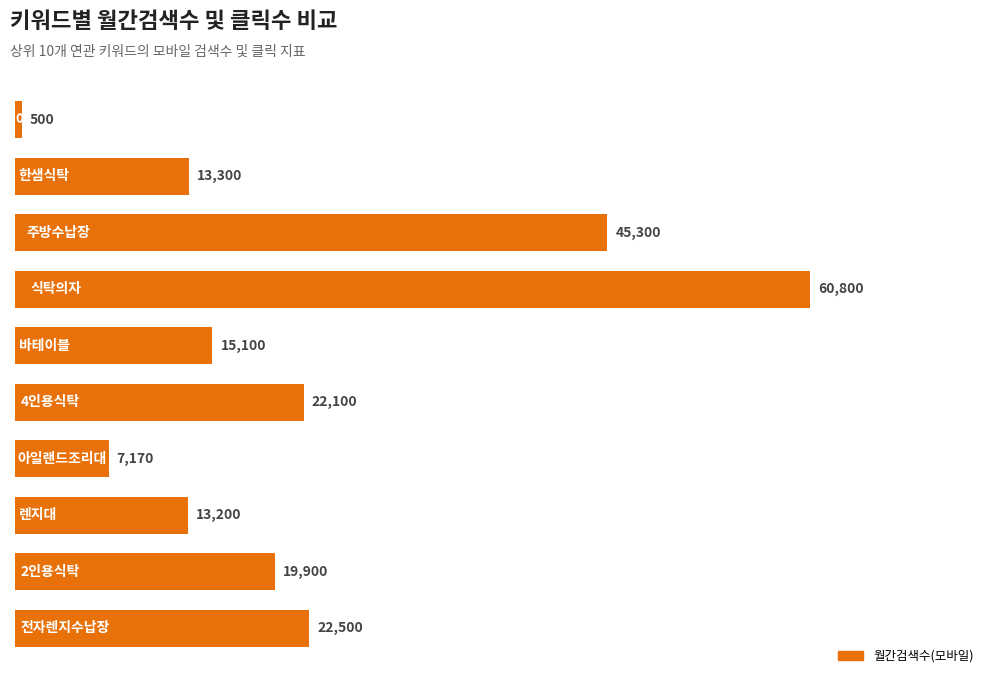

What is the average value?

21987